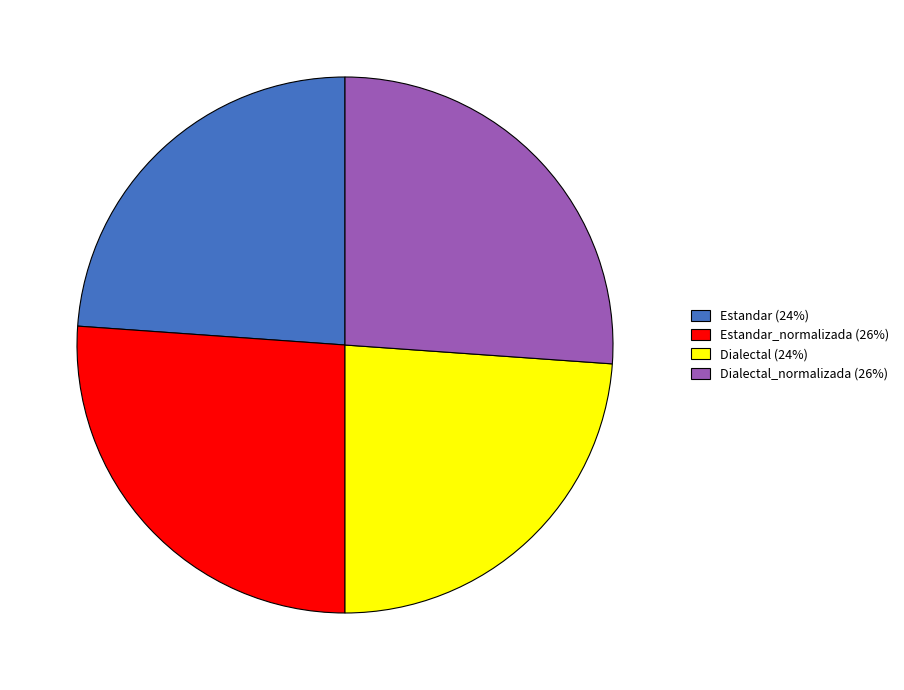

Is the sum of Dialectal (24%) and Estandar (24%) greater than half?

No